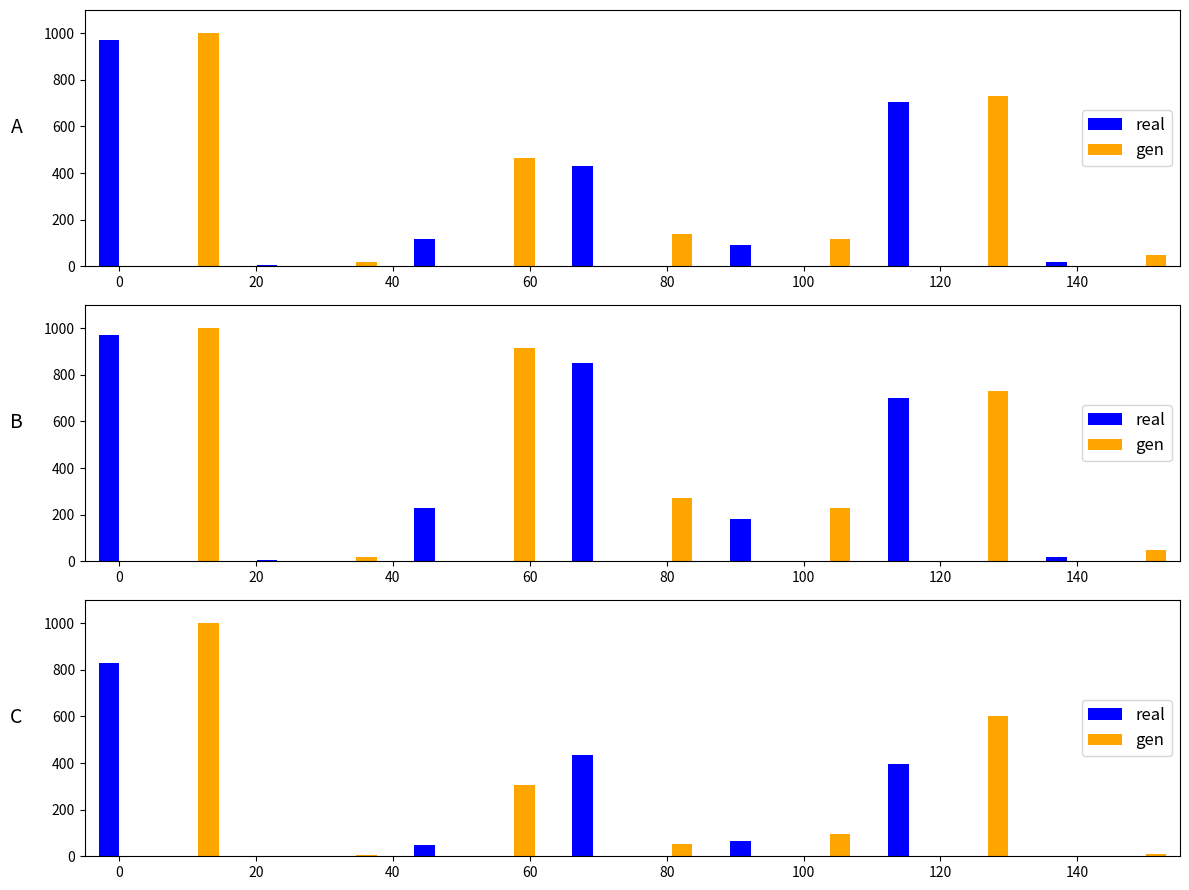

Is it true that gen equals 368.2 at 11?

False